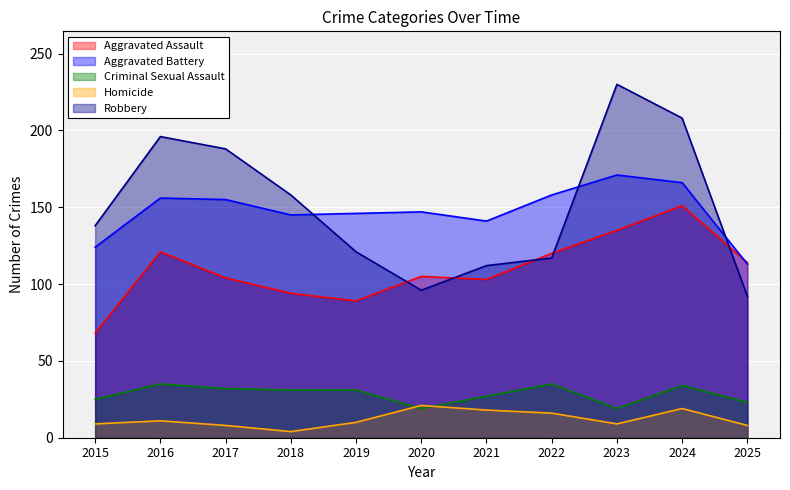

List the labels in order of Criminal Sexual Assault value, smallest first.

2020, 2023, 2025, 2015, 2021, 2018, 2019, 2017, 2024, 2016, 2022